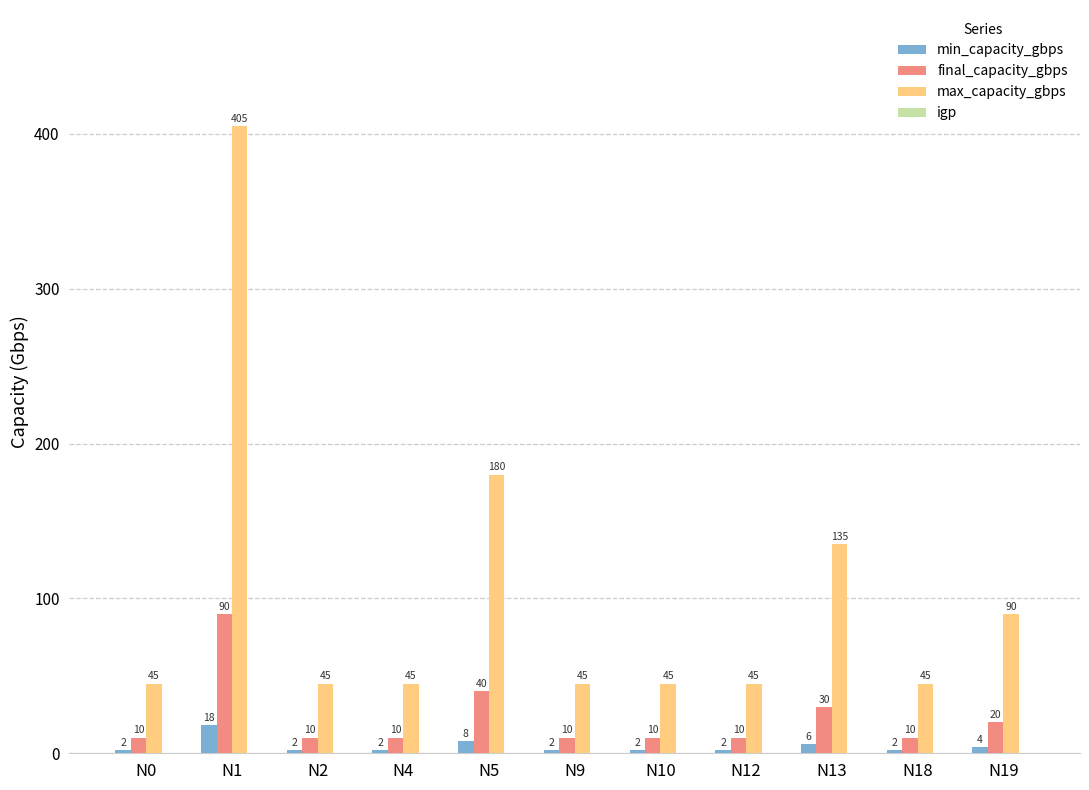

Reading right to left, extract all data points from this chart.

min_capacity_gbps: 4	2	6	2	2	2	8	2	2	18	2
final_capacity_gbps: 20	10	30	10	10	10	40	10	10	90	10
max_capacity_gbps: 90	45	135	45	45	45	180	45	45	405	45